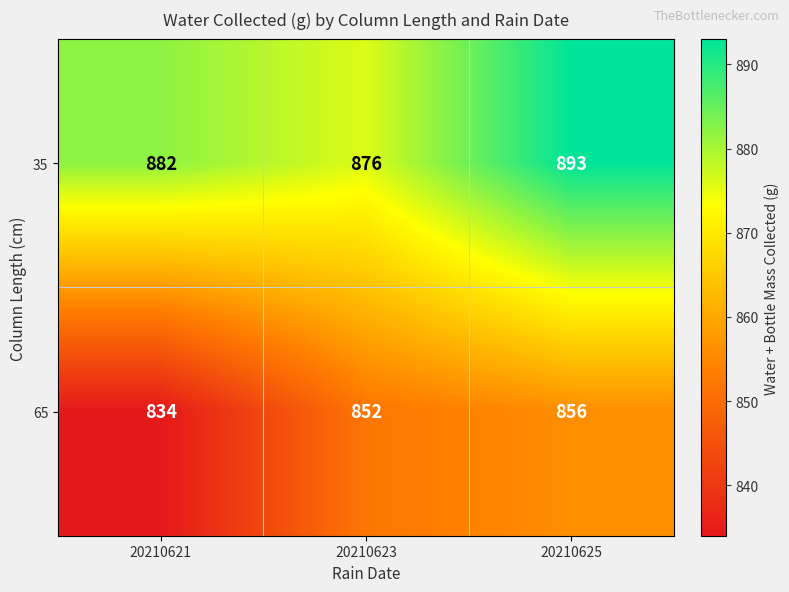

Reading right to left, extract all data points from this chart.

35: 893	876	882
65: 856	852	834